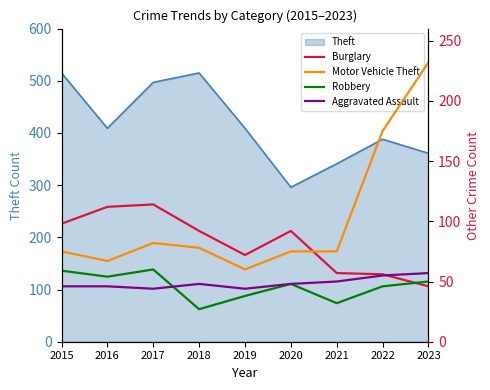

The value of Burglary at 2017 is 163. True or false?

False